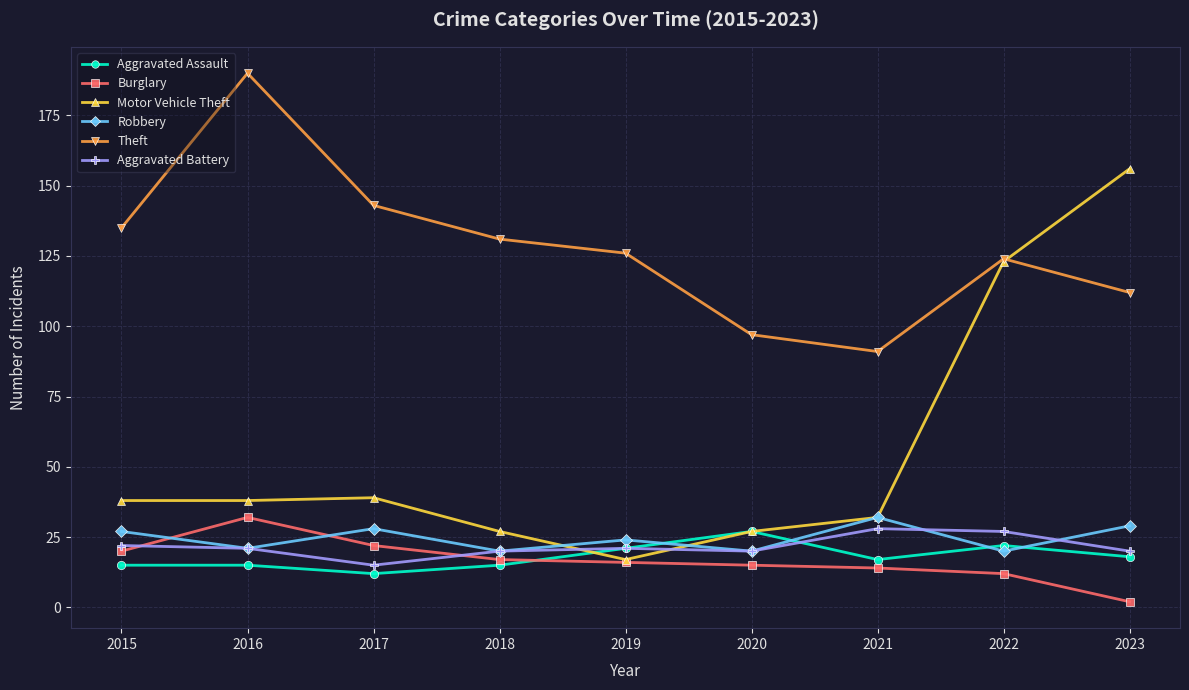

What is the value of the Aggravated Battery point at the 1st from the left?

22